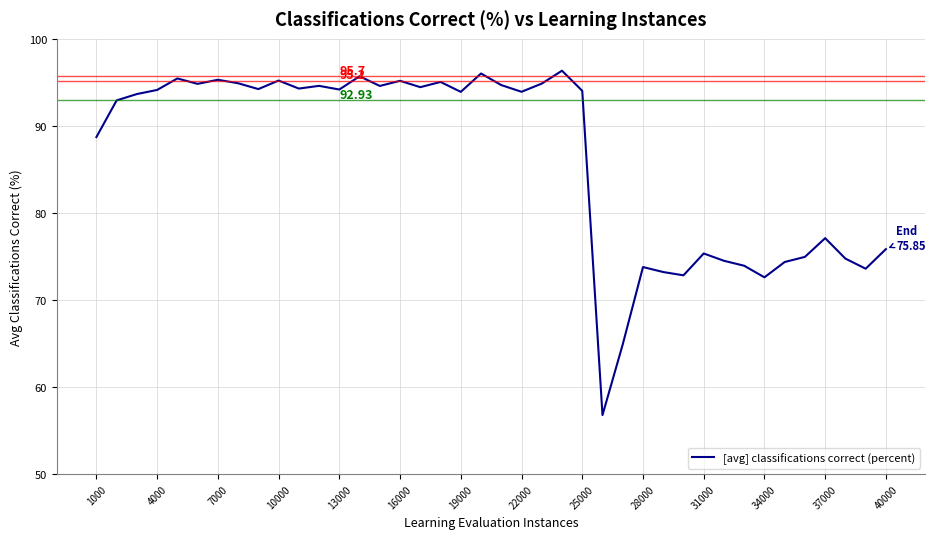

Reading left to right, what are all the values shown in this chart?

88.7	92.9	93.7	94.1	95.5	94.8	95.3	94.9	94.2	95.2	94.3	94.6	94.2	95.7	94.6	95.2	94.5	95.0	93.9	96.0	94.7	93.9	94.9	96.3	94.0	56.8	64.9	73.8	73.2	72.8	75.3	74.5	73.9	72.6	74.4	75.0	77.1	74.8	73.6	75.8